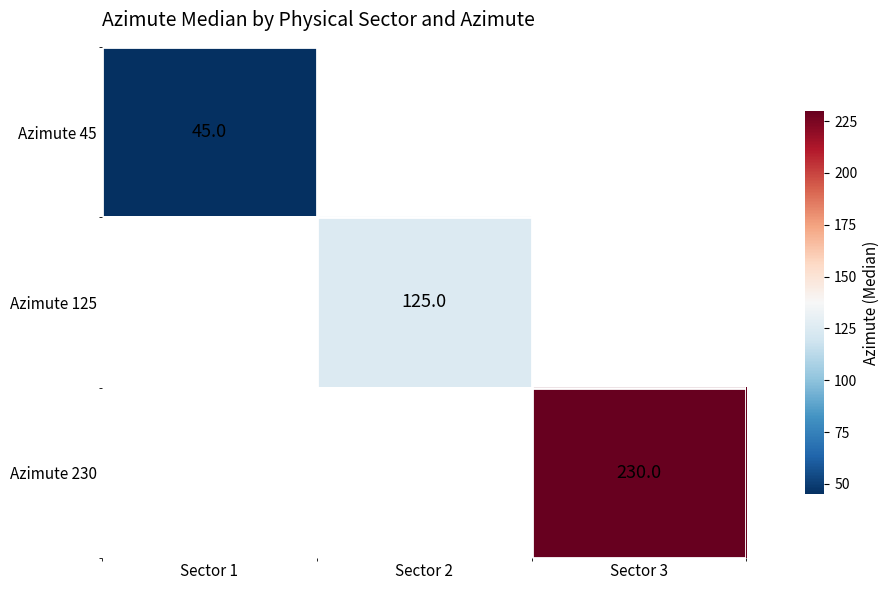

The Azimute 45 series shows 80 at Sector 1. True or false?

False